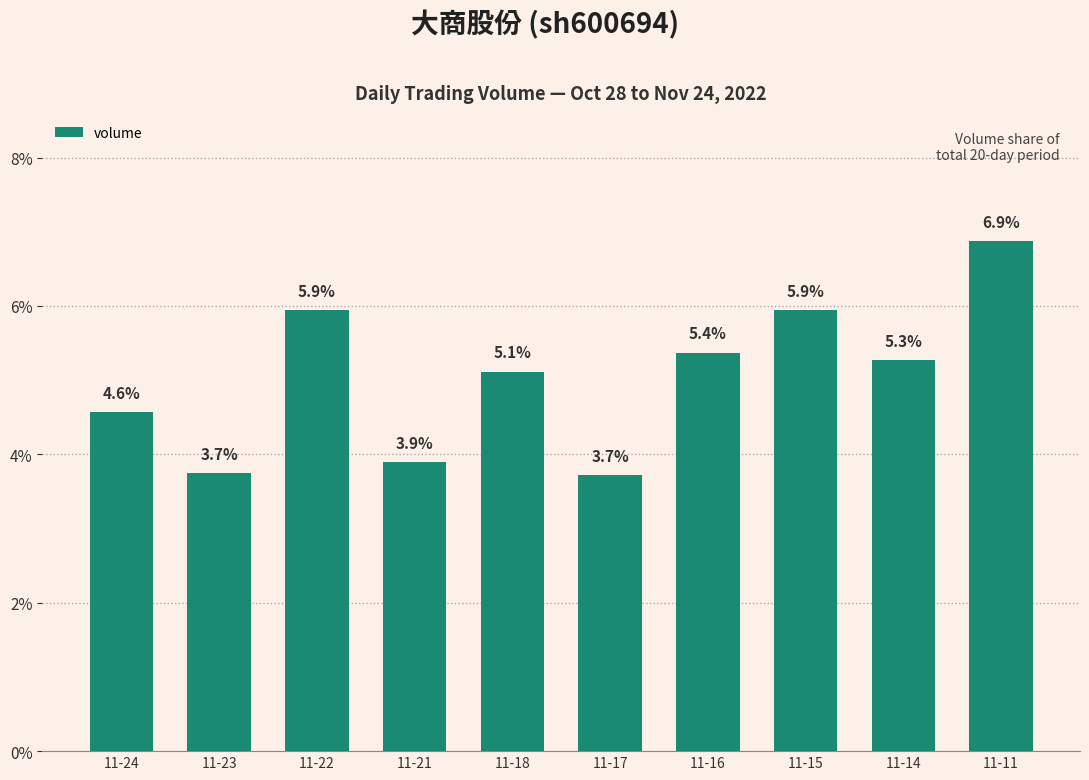

Which label corresponds to the largest value in the chart?

11-11